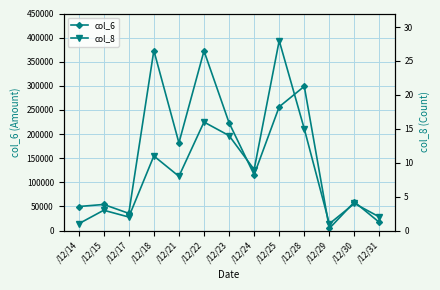

The value of col_6 at /12/23 is 141784. True or false?

False